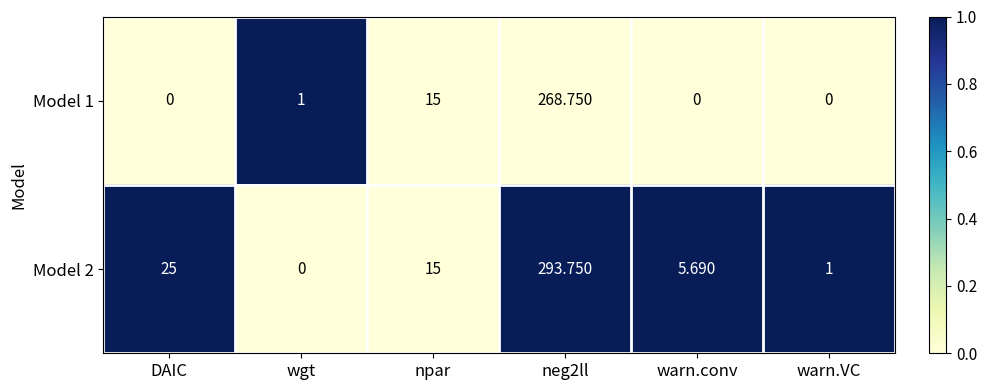

What is the total value across all series at warn.VC?

1.0